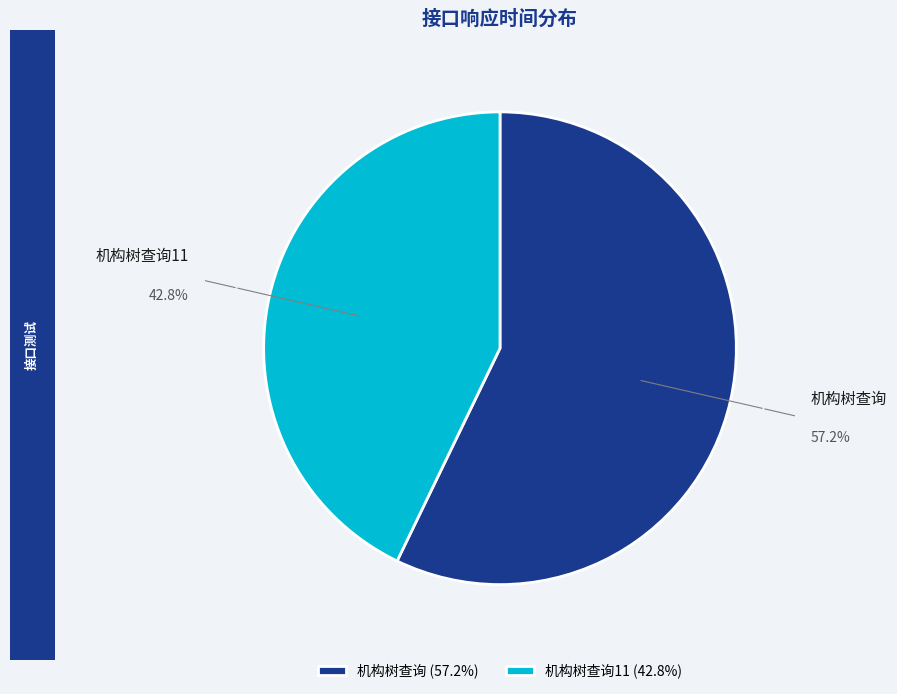

Do 机构树查询 and 机构树查询11 together represent more than half of the pie?

Yes